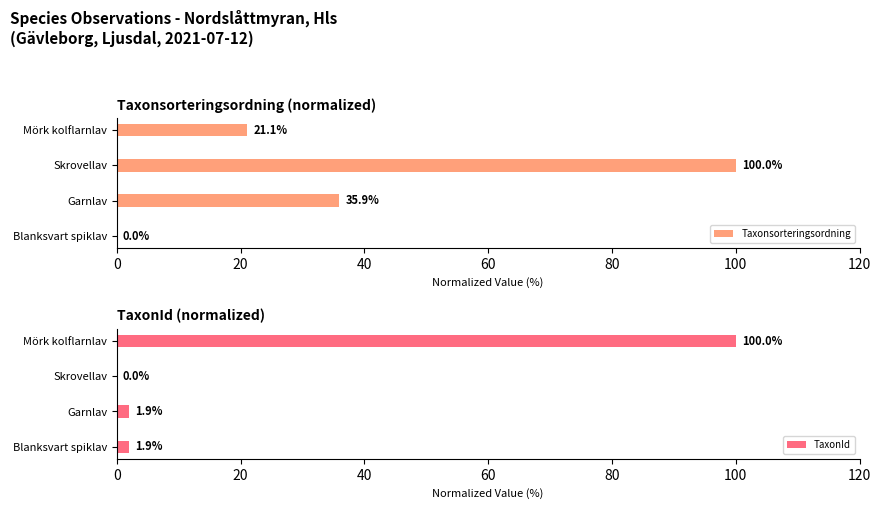

How many bars are there in total?

8